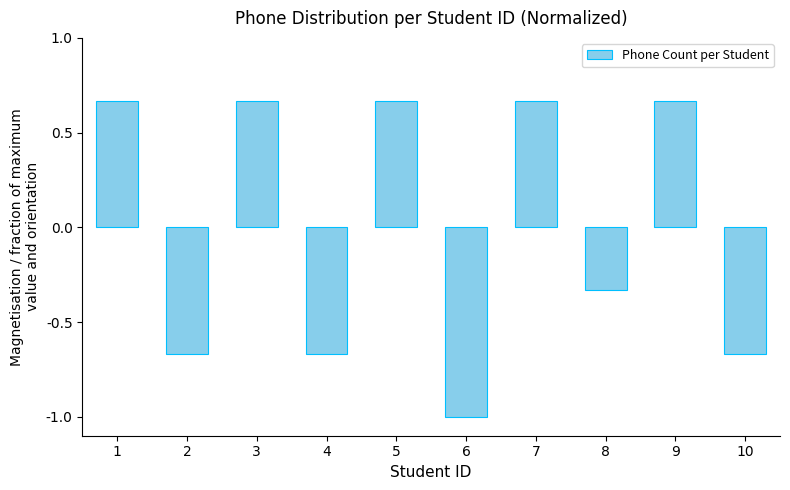

True or false: the data shows 0.4 at 9.

False